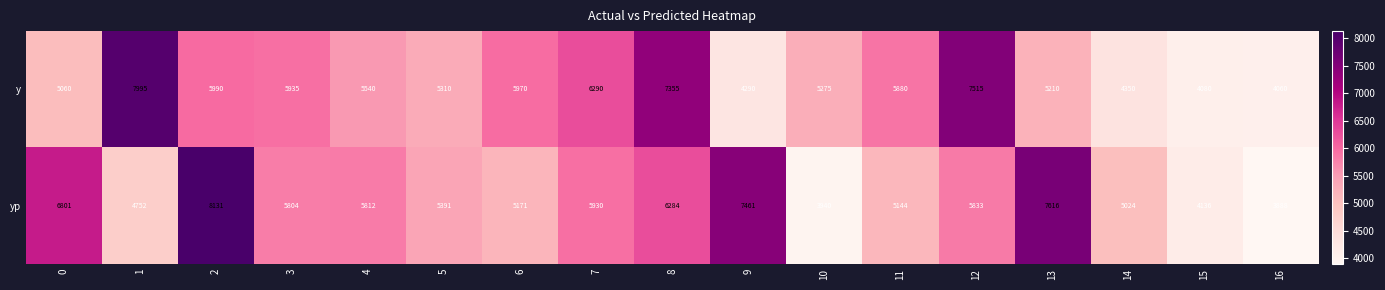

Rank the series by their maximum value, from highest to lowest.

yp, y